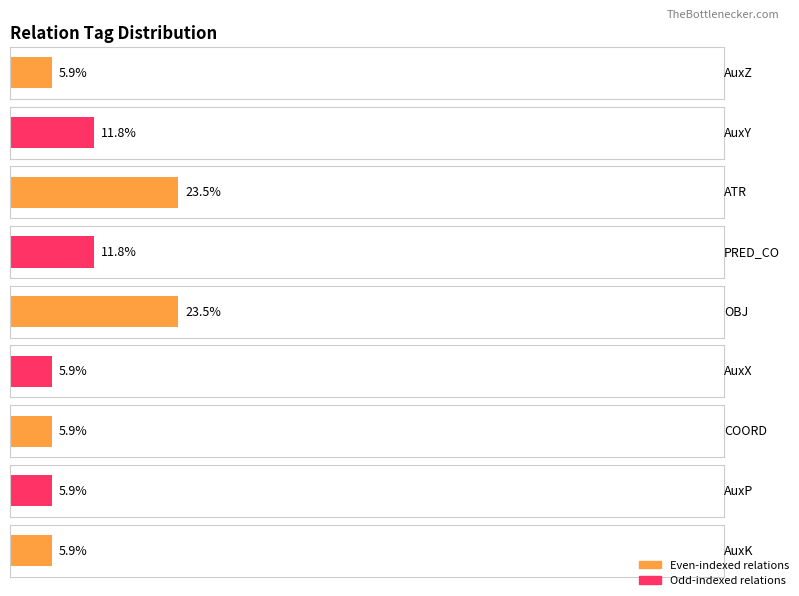

How many values are between 1 and 2?

7